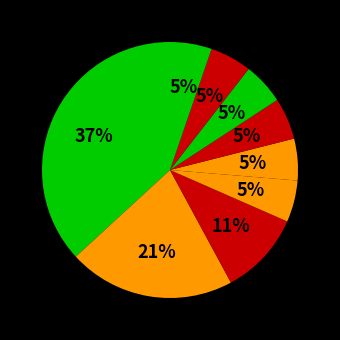

How many slices are in this pie chart?

9